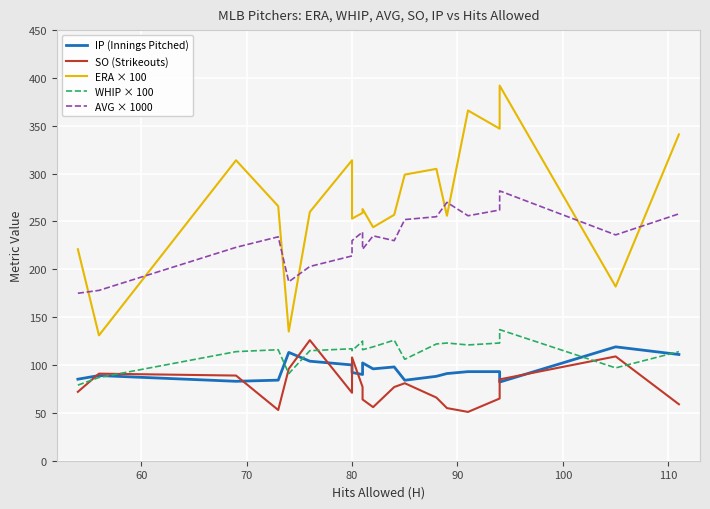

True or false: IP (Innings Pitched) has more than 0 interior local peaks.

True